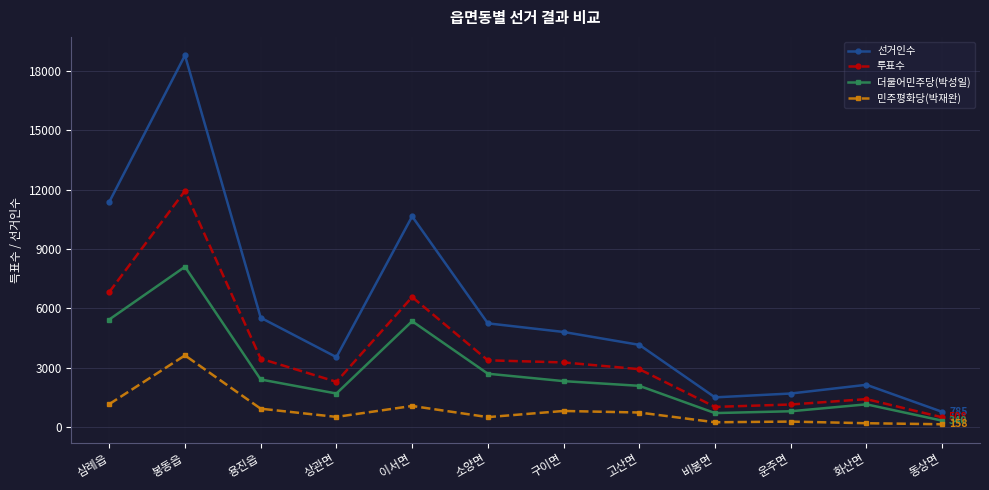

What is the difference between the 투표수 values at 화산면 and 소양면?

1958